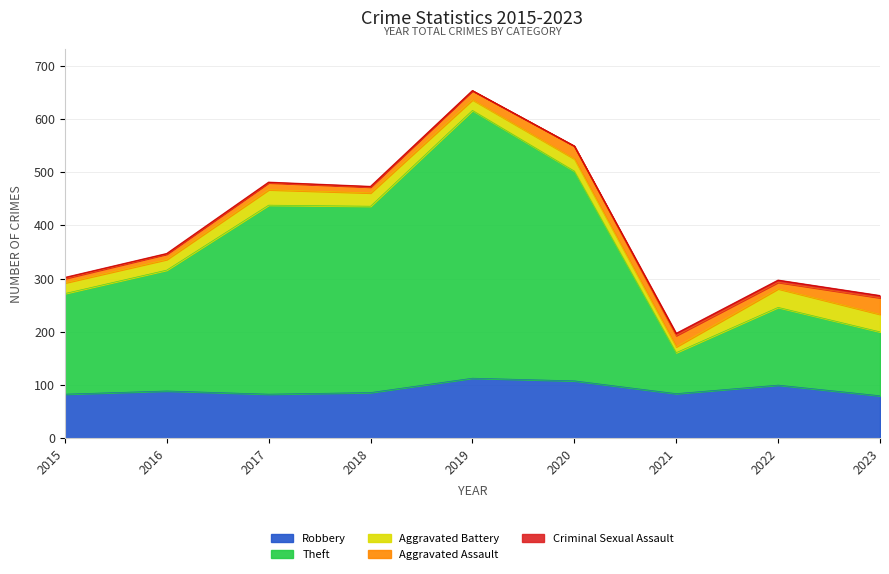

Which series has the largest total across all categories?

Theft